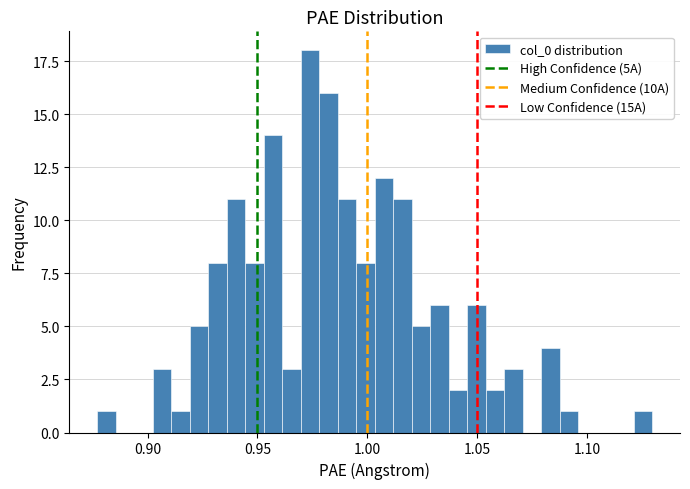

Around what value on the x-axis is the tallest bar? Give the approximate position of its centre, as read against the axis.

0.975